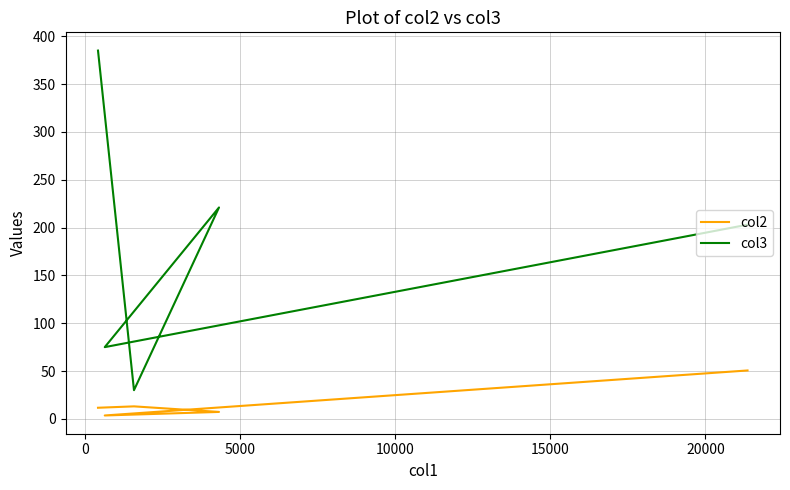

Rank the series by their average value, from lowest to highest.

col2, col3